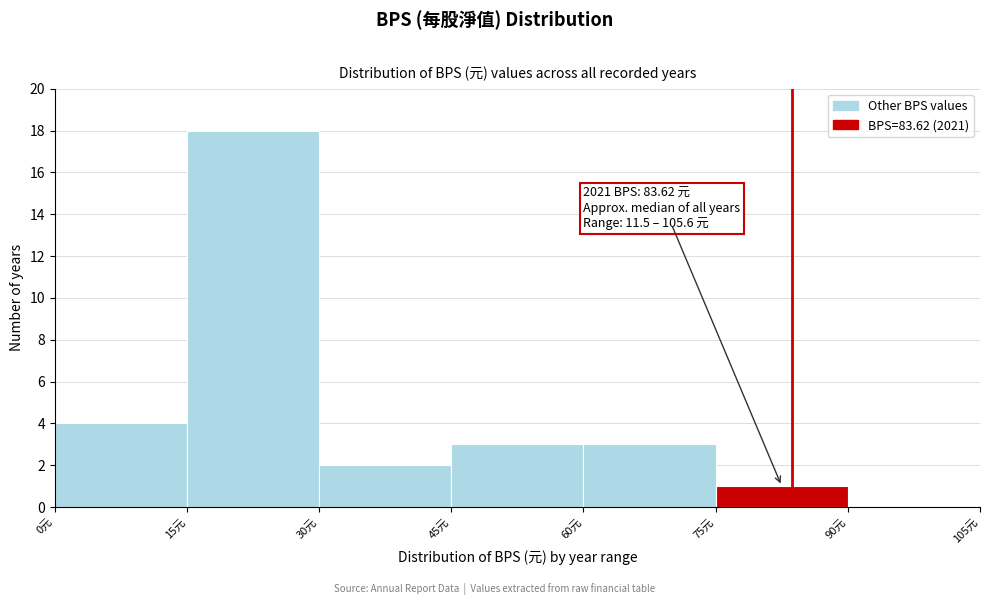

Over which range of the x-axis is the bar tallest?

15 to 30